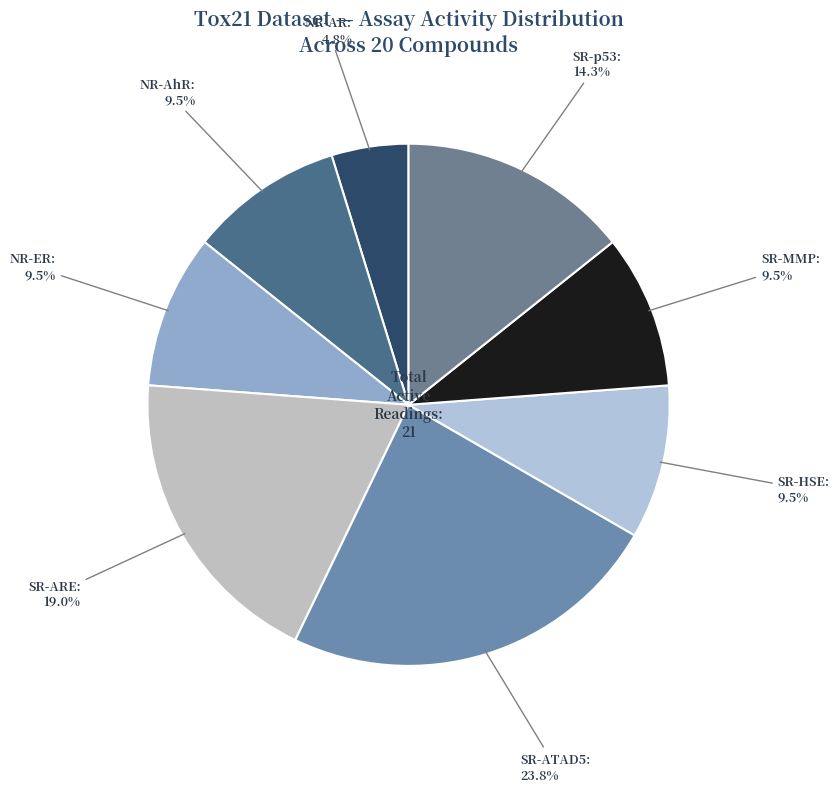

Is there a majority slice in this chart?

No